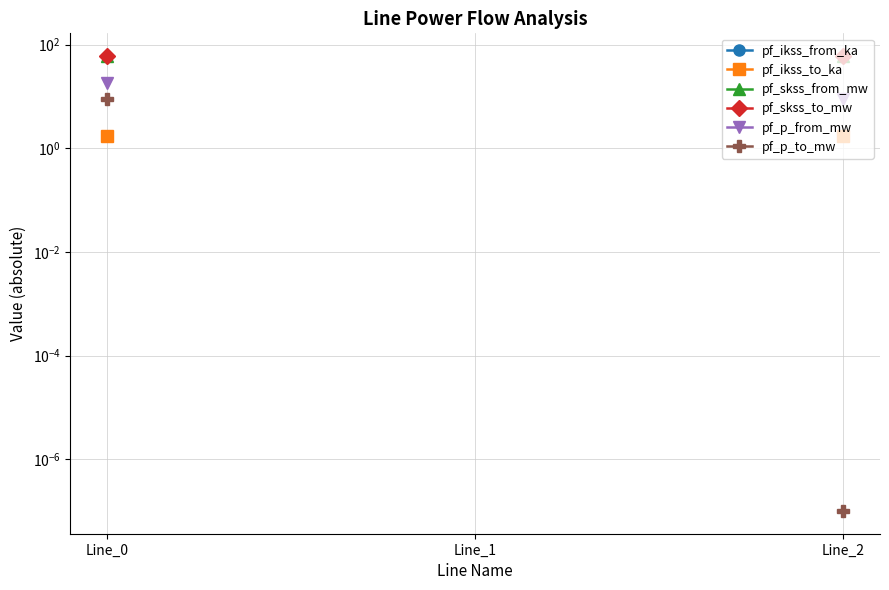

What is the spread (max minus min) of values at Line_0?

58.5